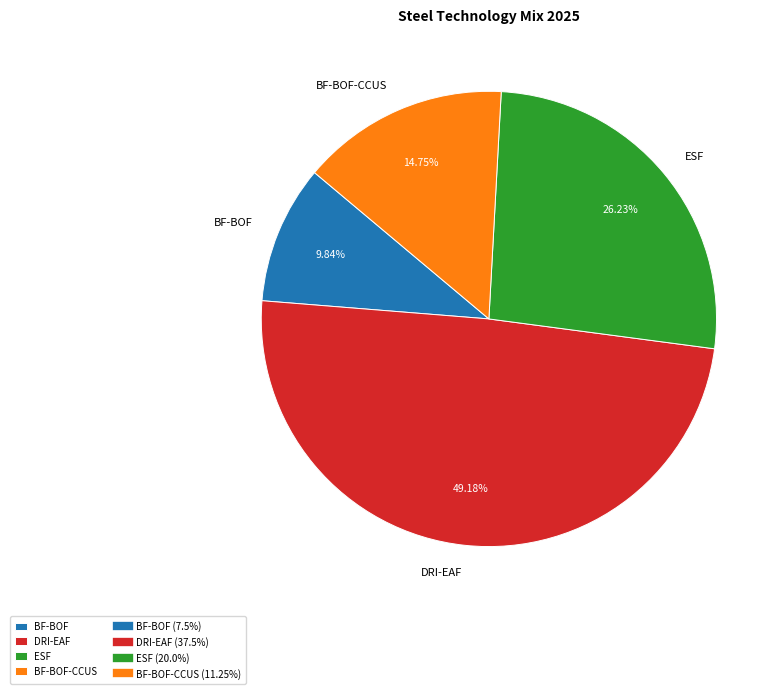

What is the largest slice in the pie chart?

DRI-EAF